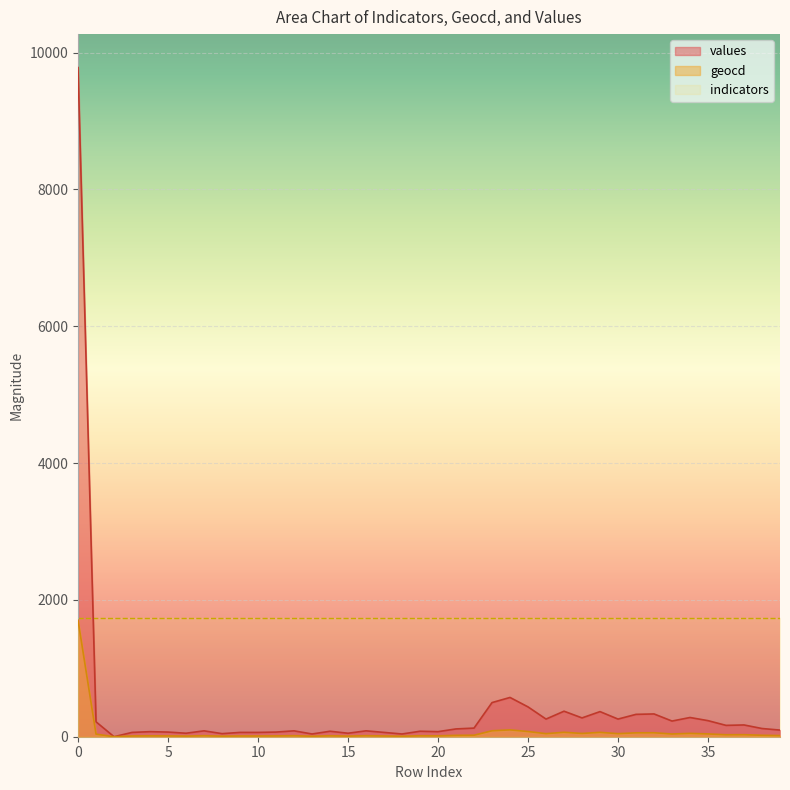

True or false: values and geocd cross at least once.

False